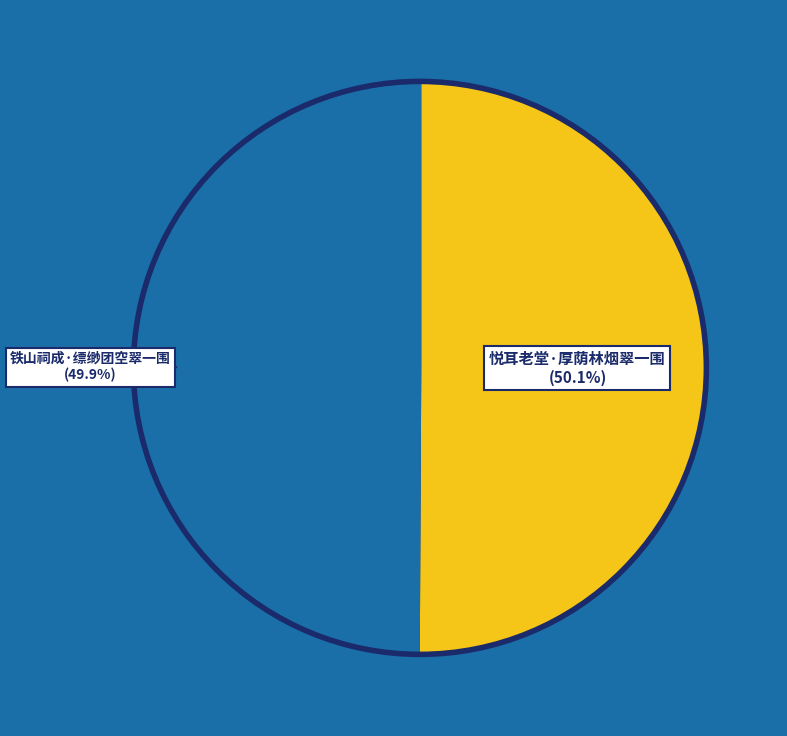

Does any single category account for the majority?

Yes